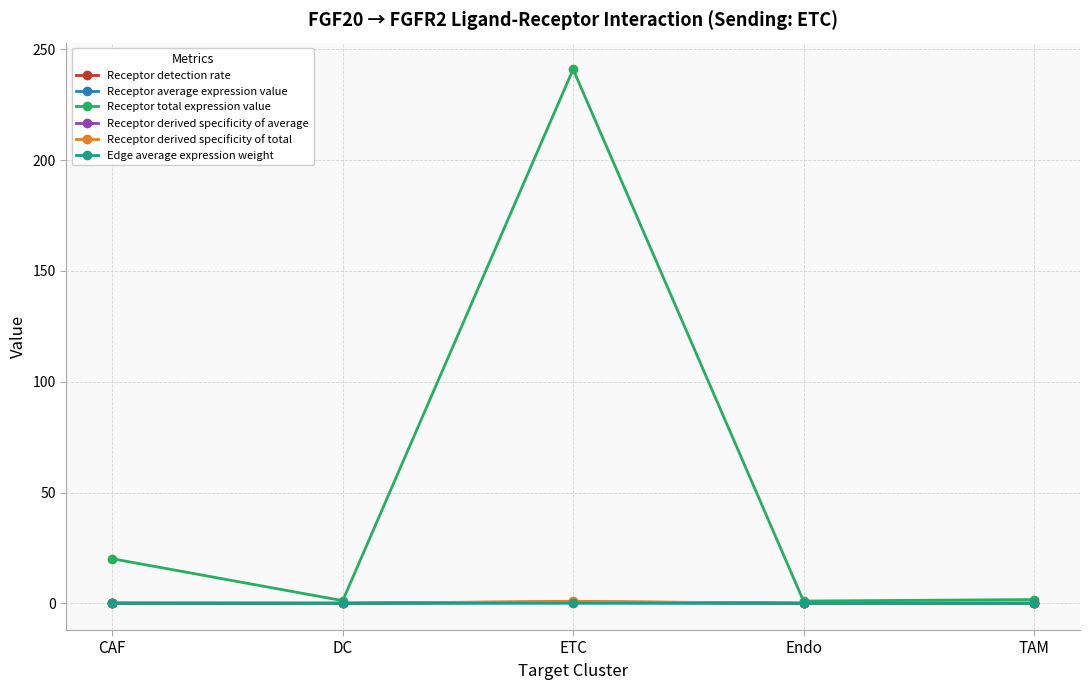

What is the label of the 2nd point from the right?

Endo